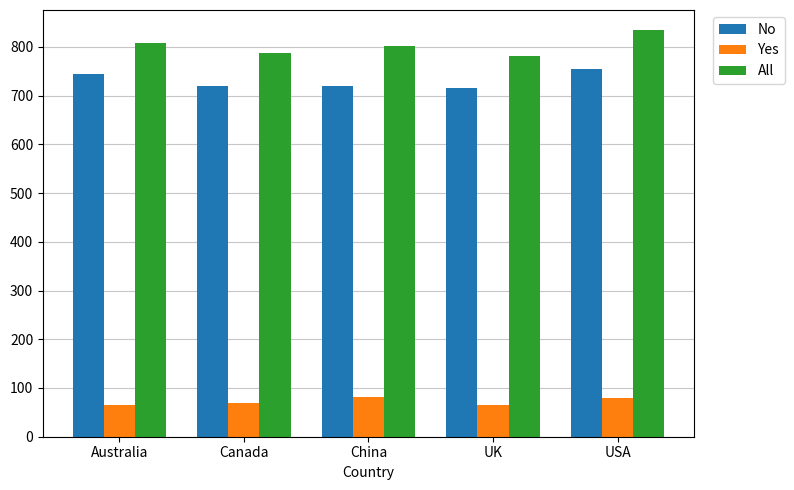

The No series shows 1016 at China. True or false?

False